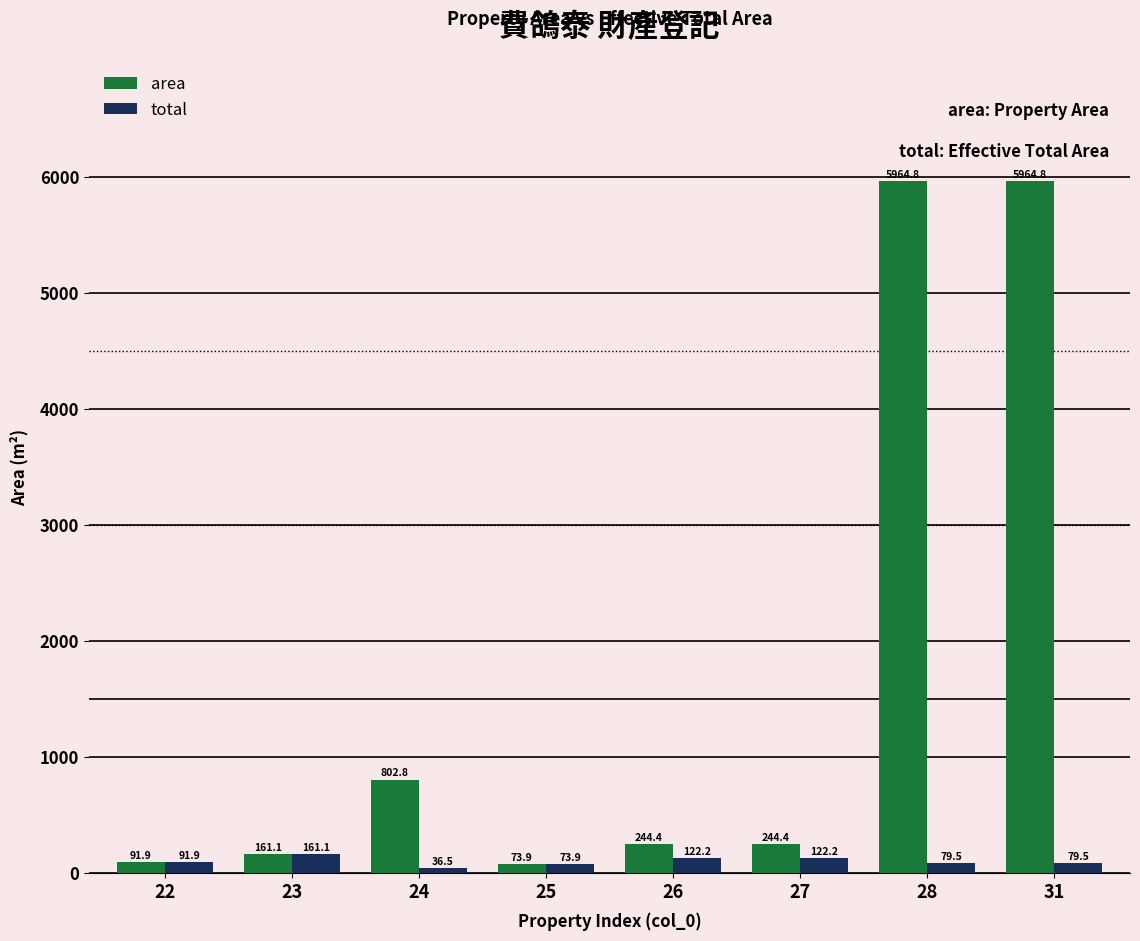

Where does the area series first go above 244?

24